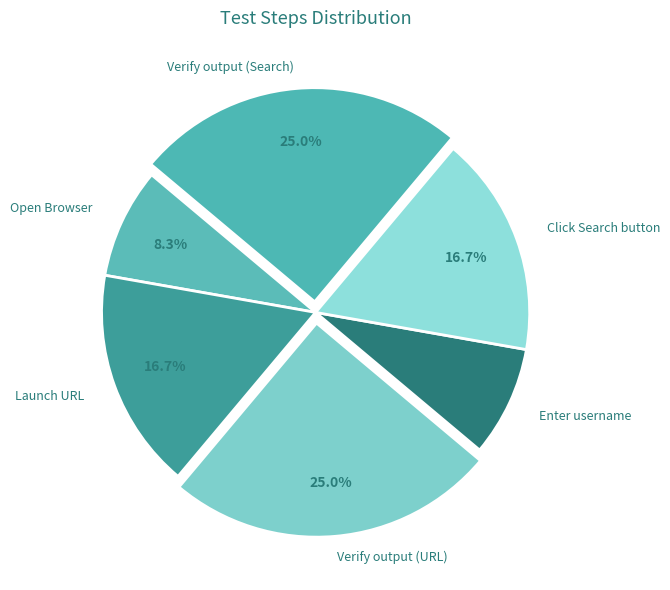

How many segments does this pie chart have?

6